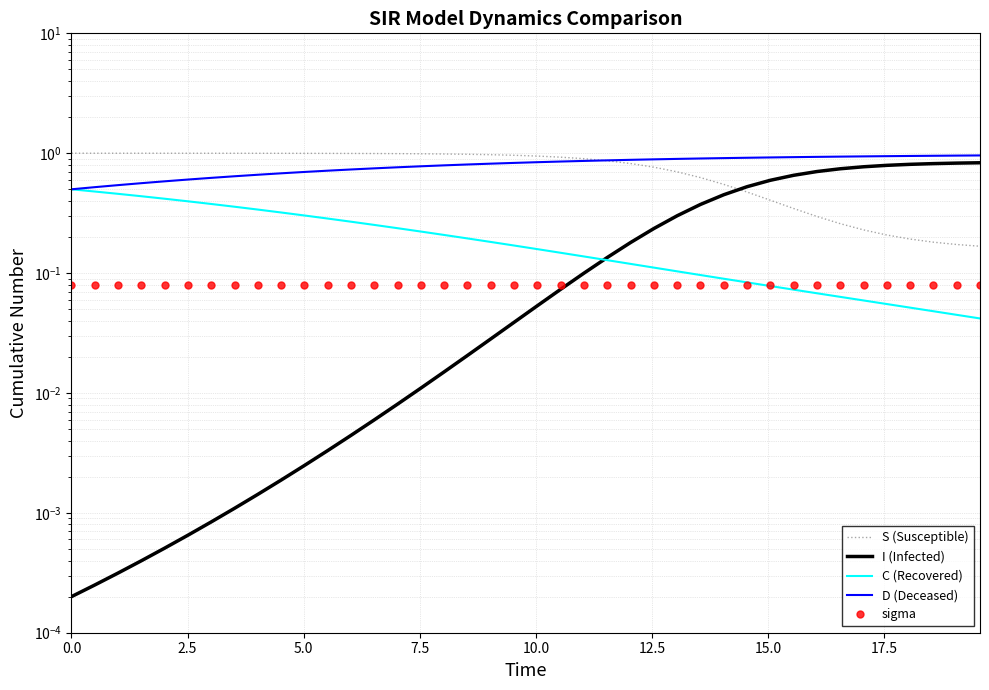

True or false: S (Susceptible) has more than 1 interior local peaks.

False